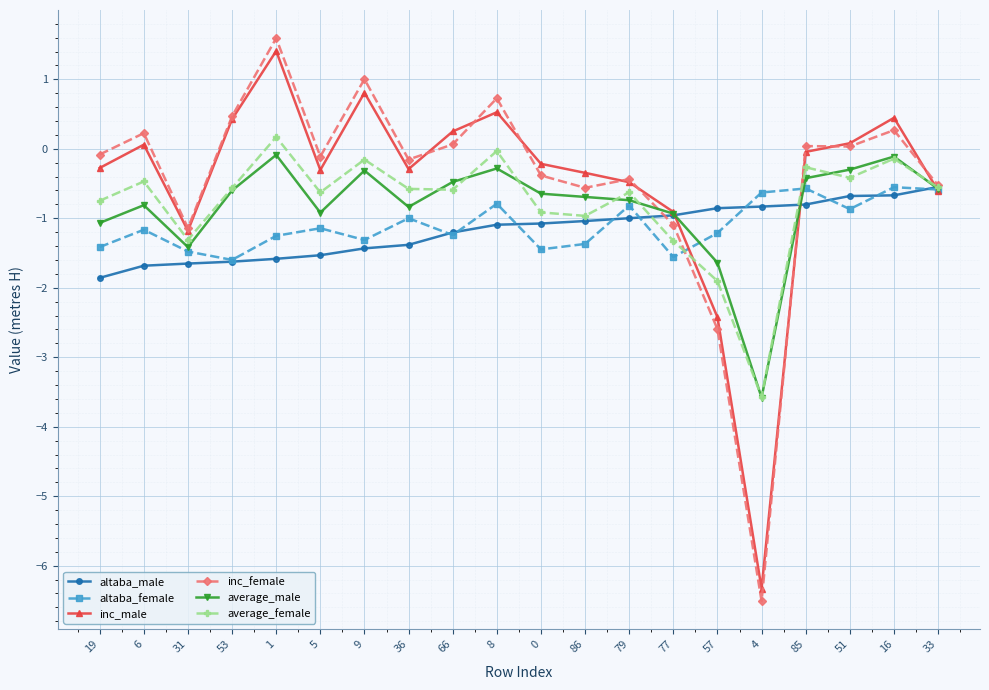

How many lines are shown in the chart?

6